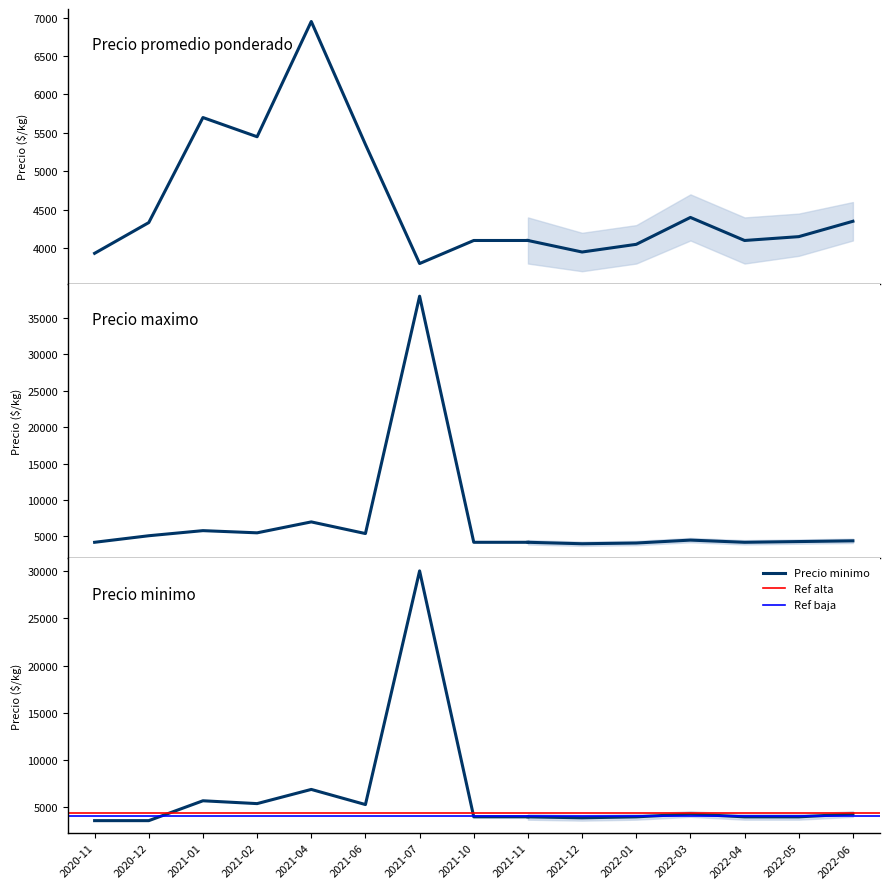

Count the number of data series in this chart.

3